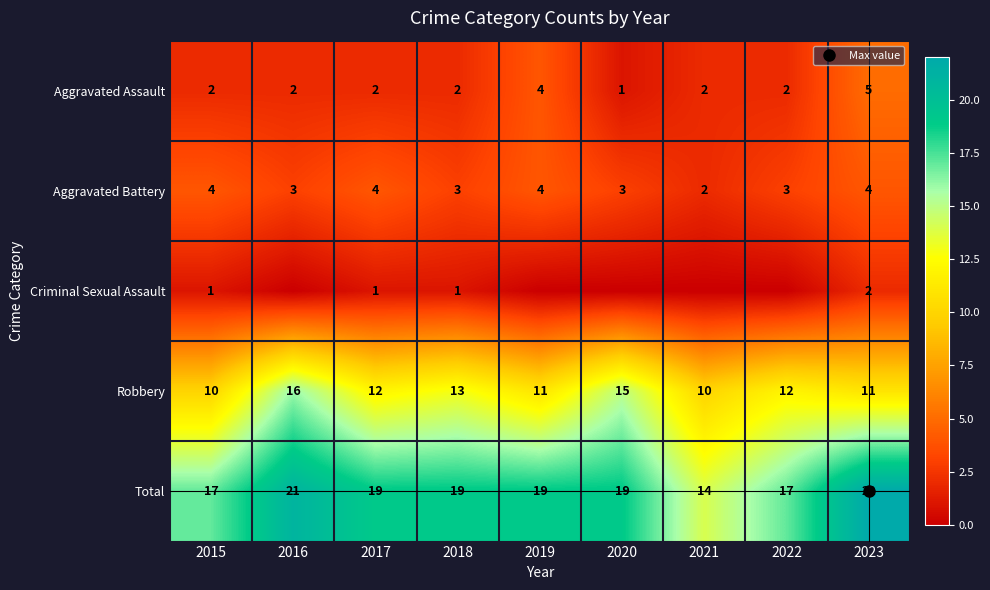

What is the total value across all series at 2015?

34